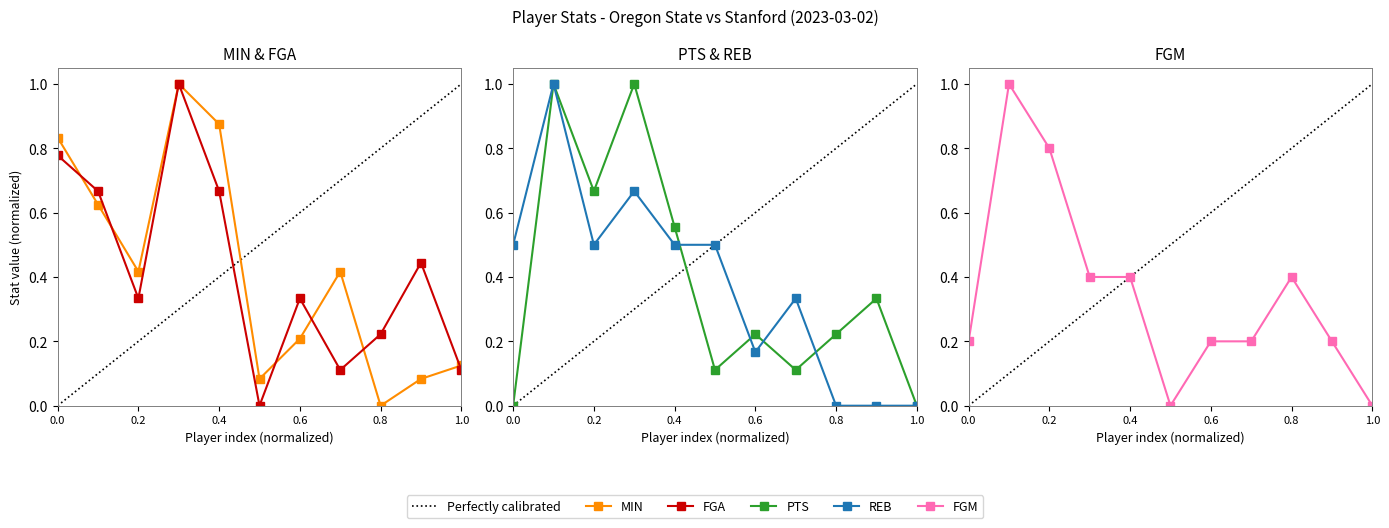

Which series ends up on top after the final intersection of PTS and MIN?

MIN